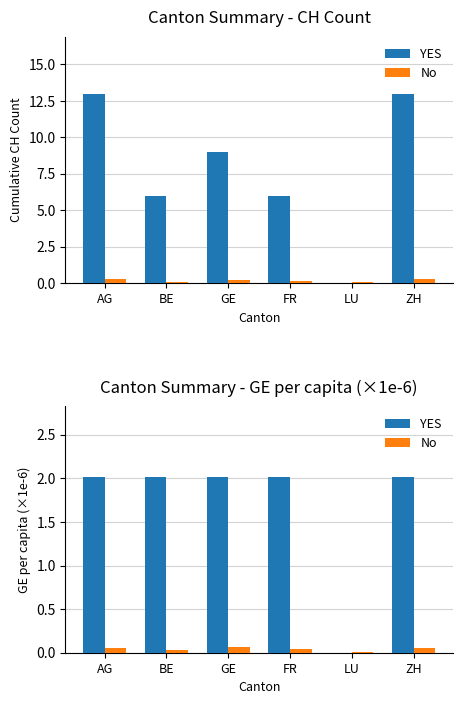

Reading left to right, extract all data points from this chart.

YES: AG=2.0	BE=2.0	GE=2.0	FR=2.0	LU=0.0	ZH=2.0
No: AG=0.1	BE=0.0	GE=0.1	FR=0.0	LU=0.0	ZH=0.1